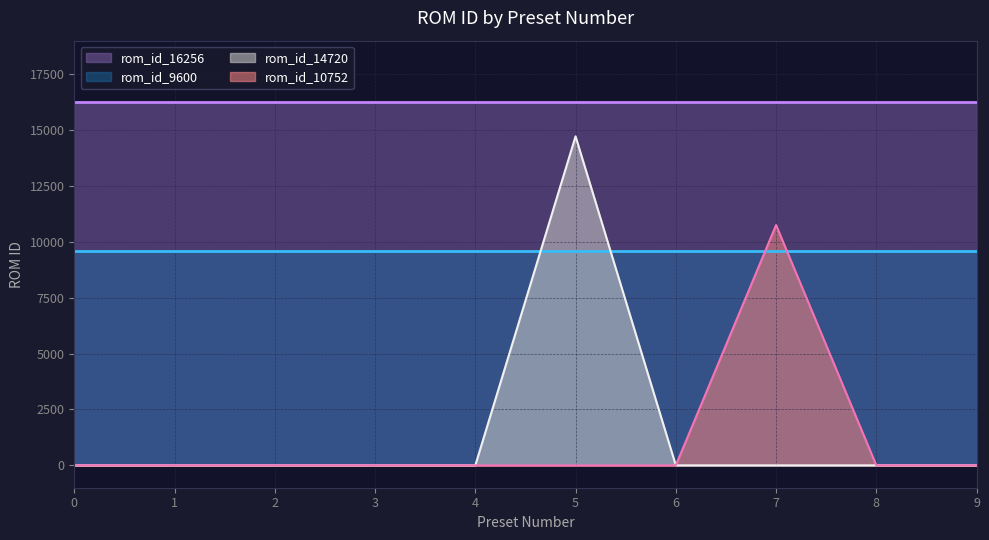

What is the greatest value displayed?

16256